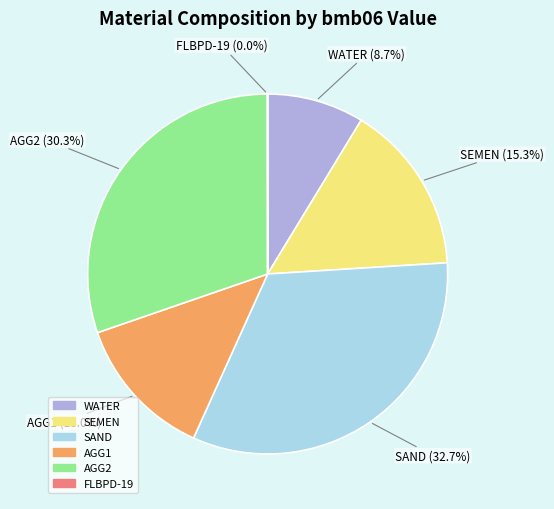

The WATER slice represents 9% of the pie. True or false?

True